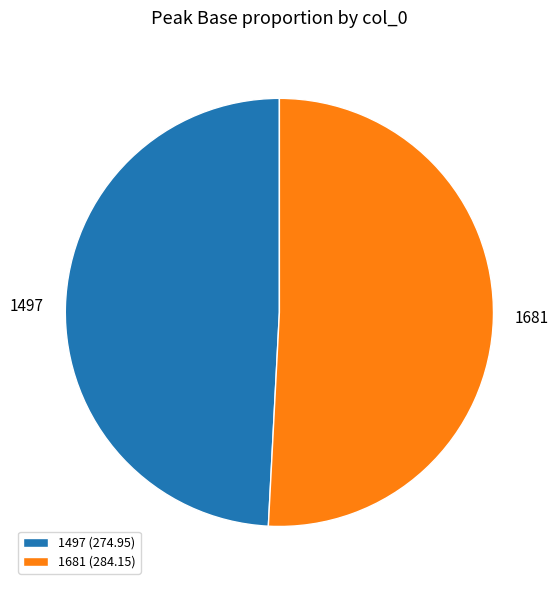

The 1497 slice represents 49% of the pie. True or false?

True